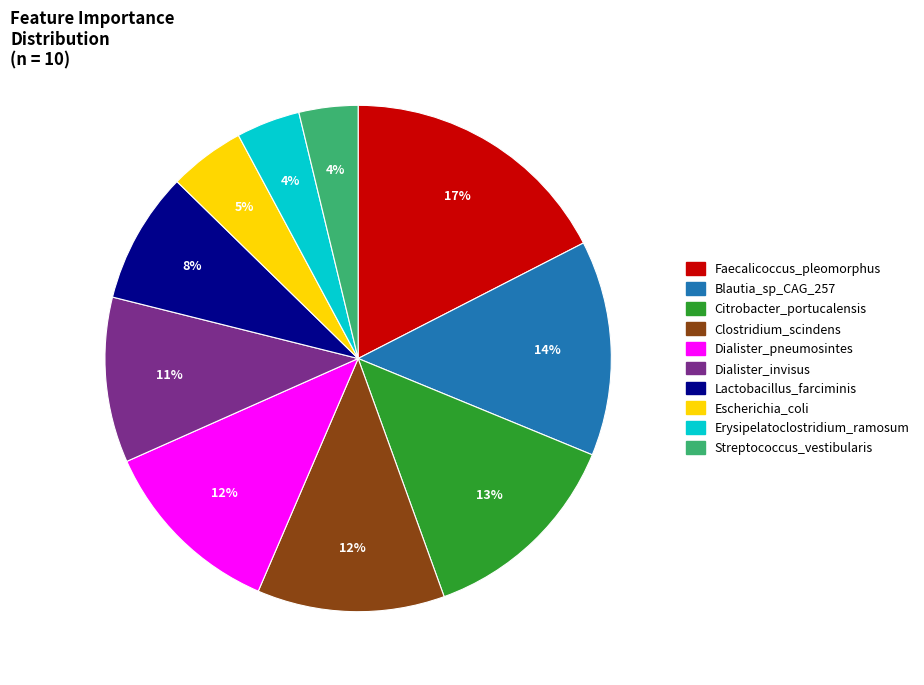

What is the largest slice in the pie chart?

Faecalicoccus_pleomorphus